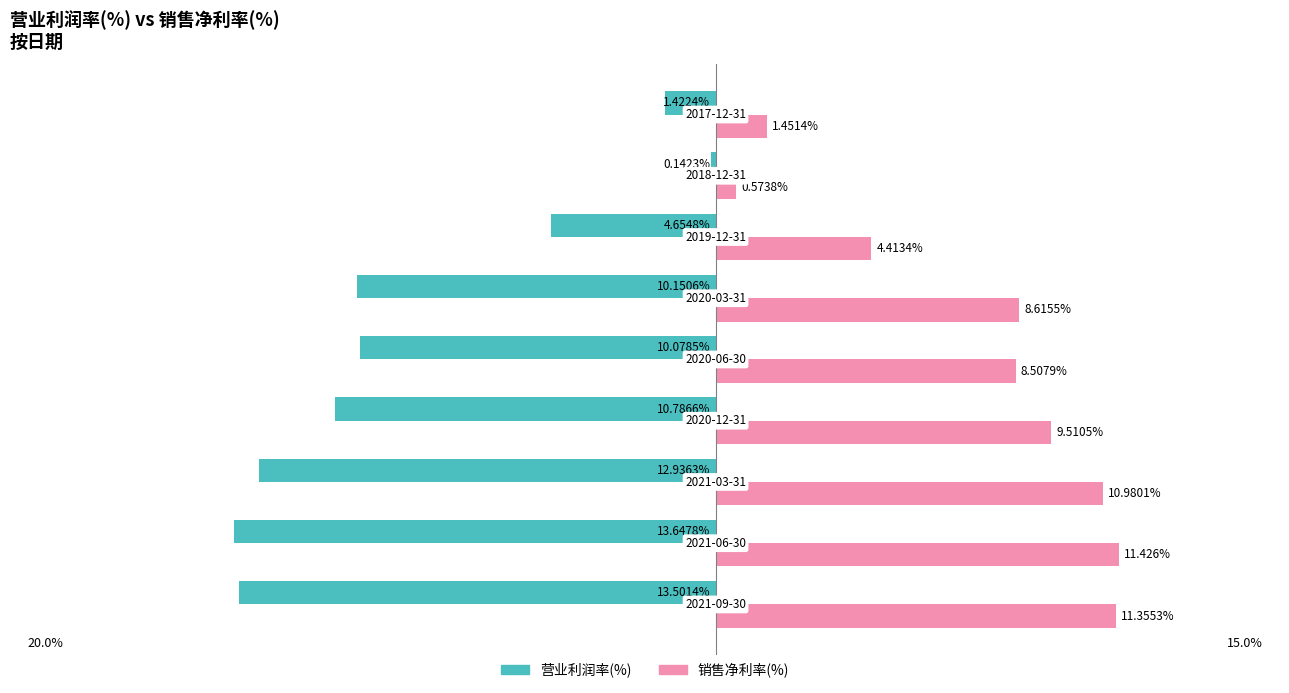

Which series has the largest total across all categories?

销售净利率(%)